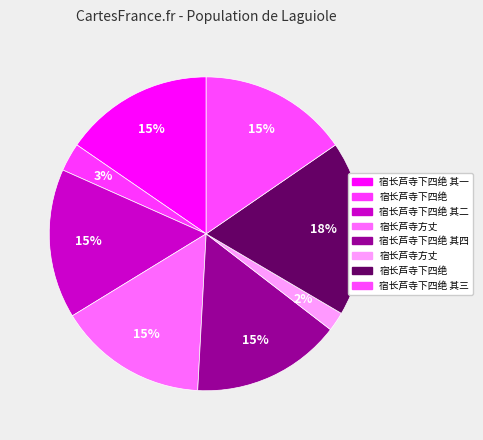

Is there any slice that represents more than half of the pie?

No